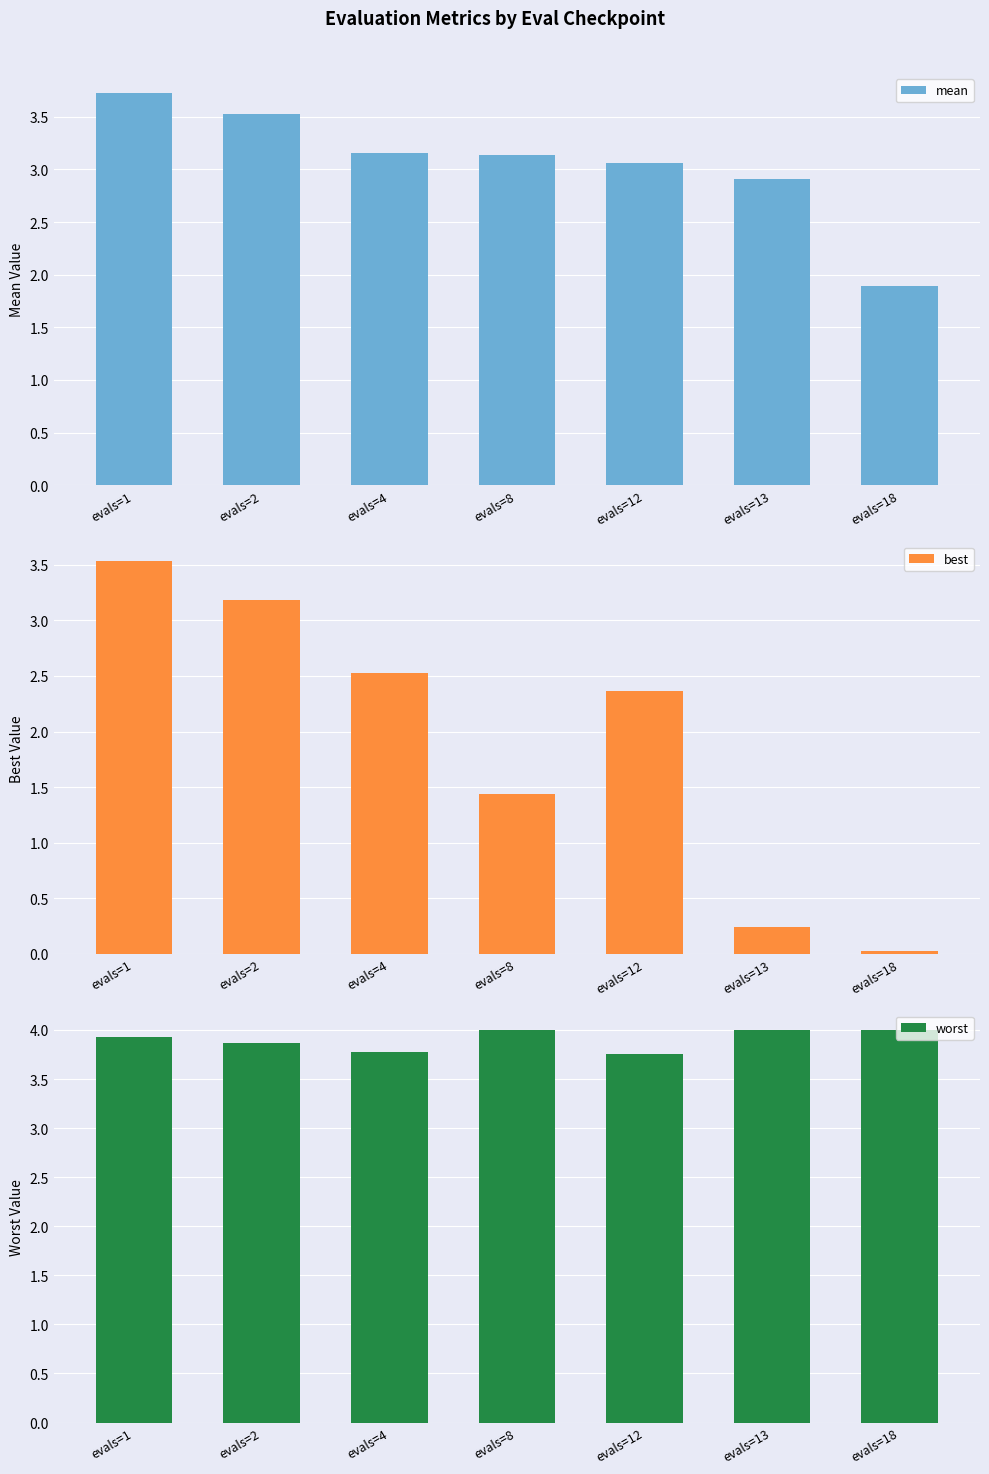

How many values in the best series exceed 2?

4